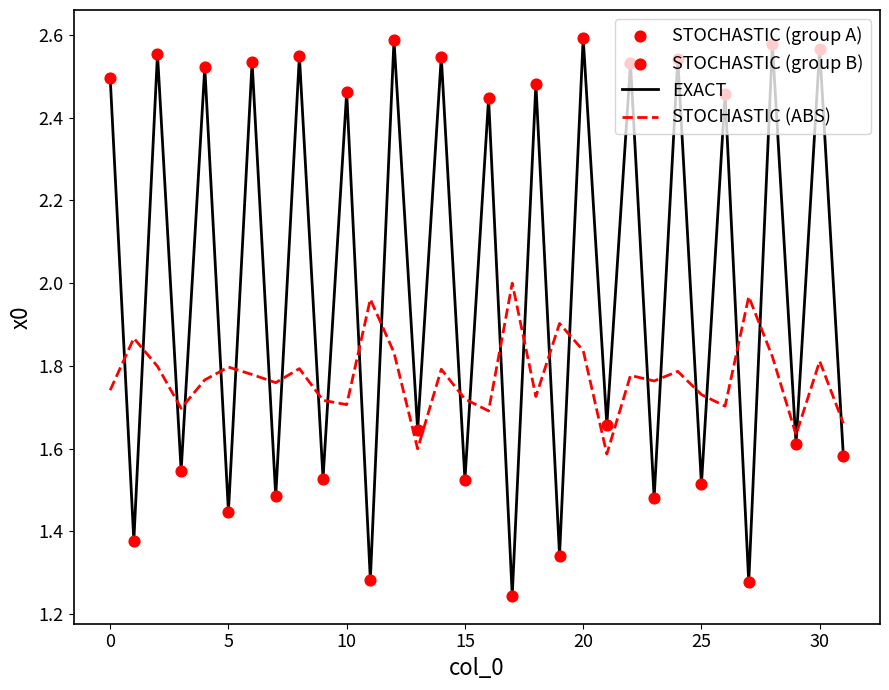

Which series has the widest spread of values?

EXACT